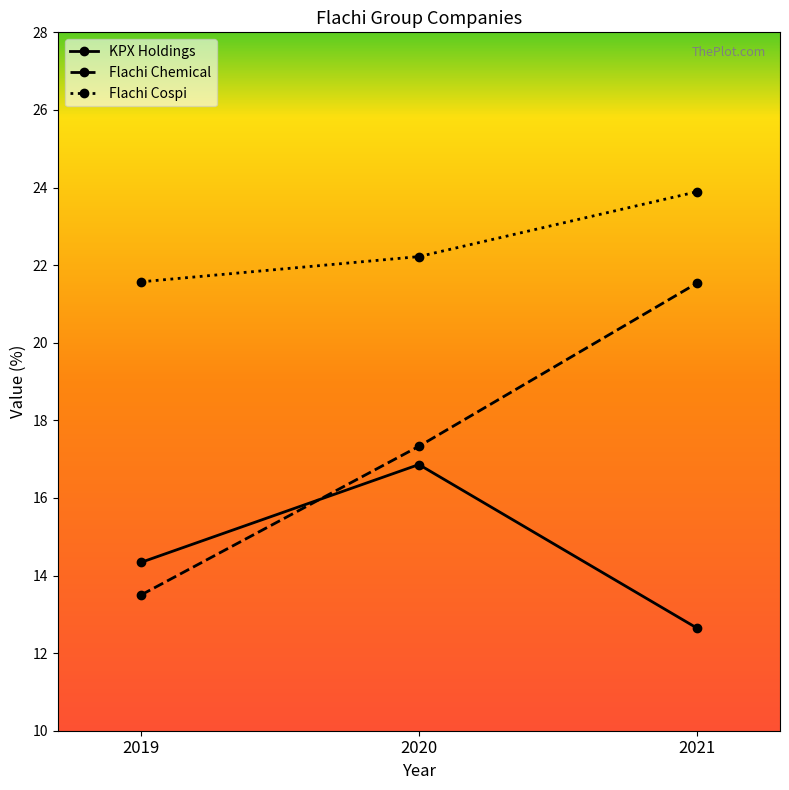

List the series in order of their overall mean, lowest first.

KPX Holdings, Flachi Chemical, Flachi Cospi